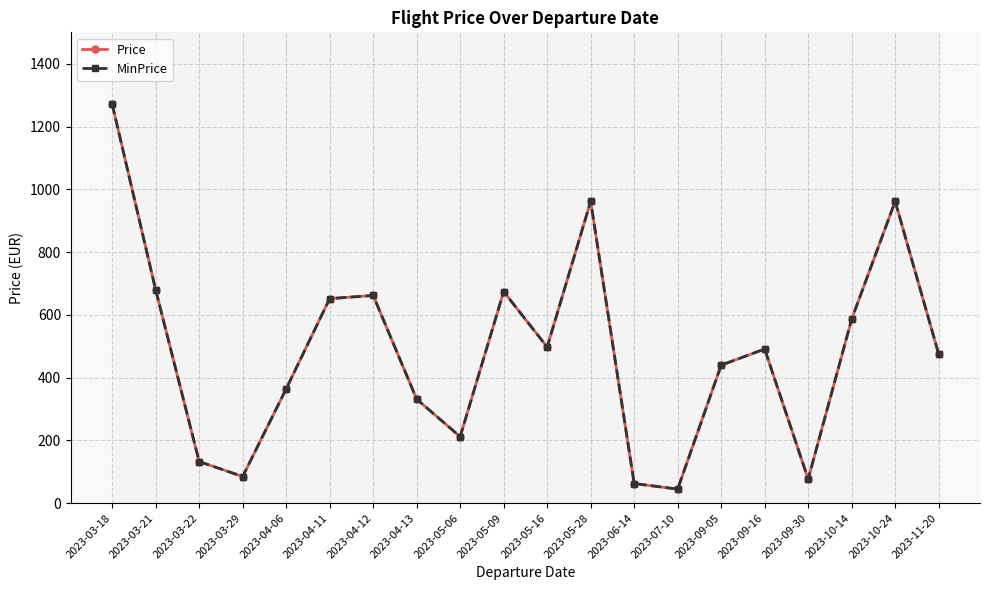

At which category is the sum across all series the highest?

2023-03-18